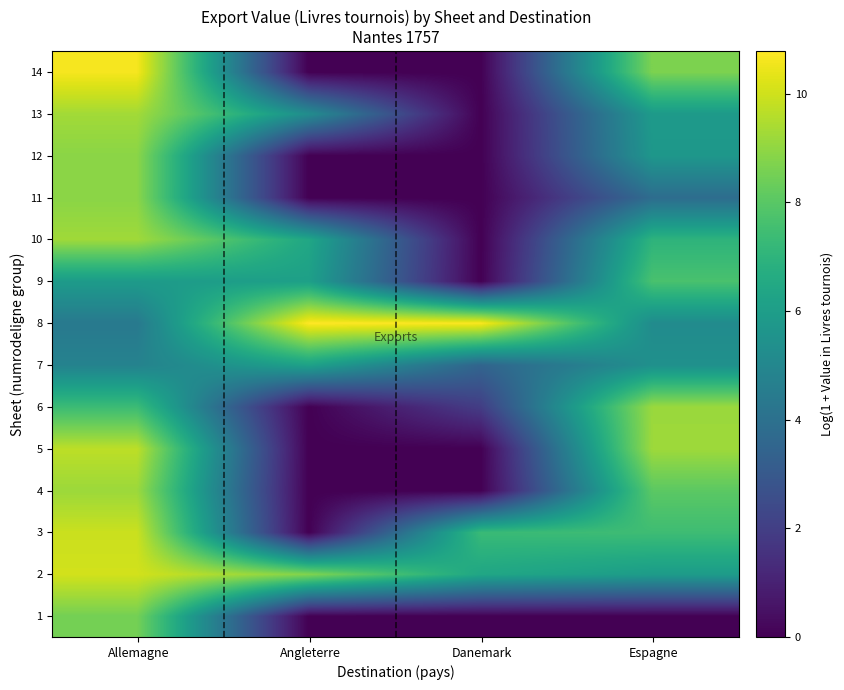

Reading left to right, extract all data points from this chart.

1: Allemagne=8.5	Angleterre=0.0	Danemark=0.0	Espagne=0.0
2: Allemagne=10.0	Angleterre=8.7	Danemark=6.4	Espagne=5.9
3: Allemagne=9.9	Angleterre=0.0	Danemark=7.3	Espagne=7.4
4: Allemagne=9.2	Angleterre=0.0	Danemark=0.0	Espagne=8.1
5: Allemagne=9.7	Angleterre=0.0	Danemark=0.0	Espagne=9.2
6: Allemagne=7.4	Angleterre=0.0	Danemark=1.9	Espagne=9.2
7: Allemagne=4.8	Angleterre=6.2	Danemark=3.5	Espagne=5.4
8: Allemagne=4.4	Angleterre=10.8	Danemark=10.7	Espagne=5.2
9: Allemagne=5.9	Angleterre=6.1	Danemark=0.0	Espagne=7.7
10: Allemagne=9.2	Angleterre=6.4	Danemark=0.0	Espagne=7.0
11: Allemagne=8.9	Angleterre=0.0	Danemark=0.0	Espagne=3.8
12: Allemagne=8.9	Angleterre=0.0	Danemark=0.0	Espagne=5.7
13: Allemagne=9.3	Angleterre=5.3	Danemark=0.0	Espagne=5.9
14: Allemagne=10.6	Angleterre=0.0	Danemark=0.0	Espagne=8.7